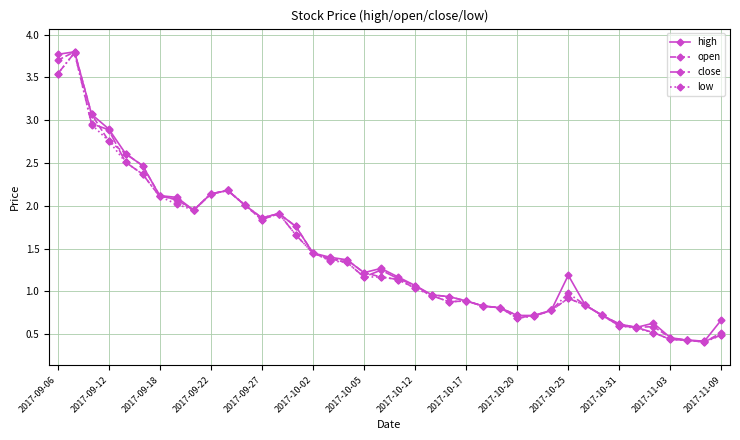

How many lines are shown in the chart?

4